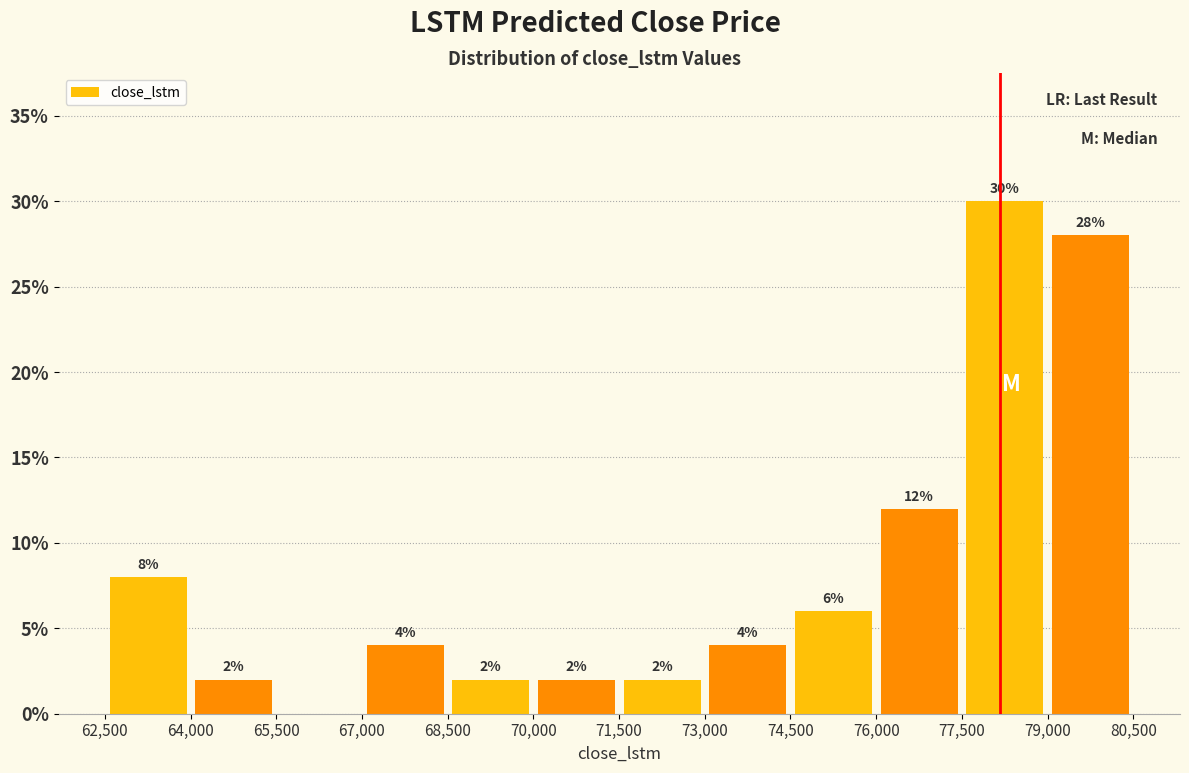

Which range on the x-axis has the tallest bar?

77600 to 79000